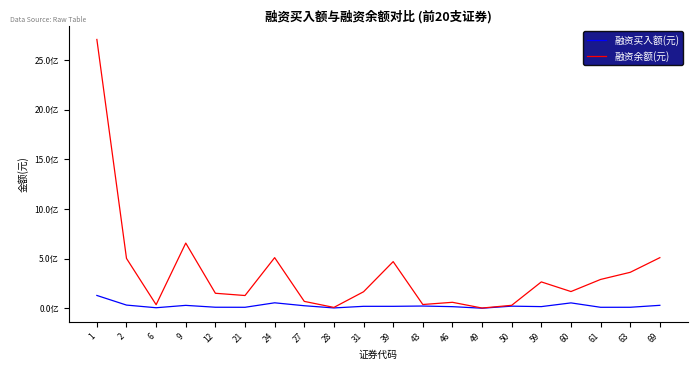

Does the chart have visible grid lines?

No